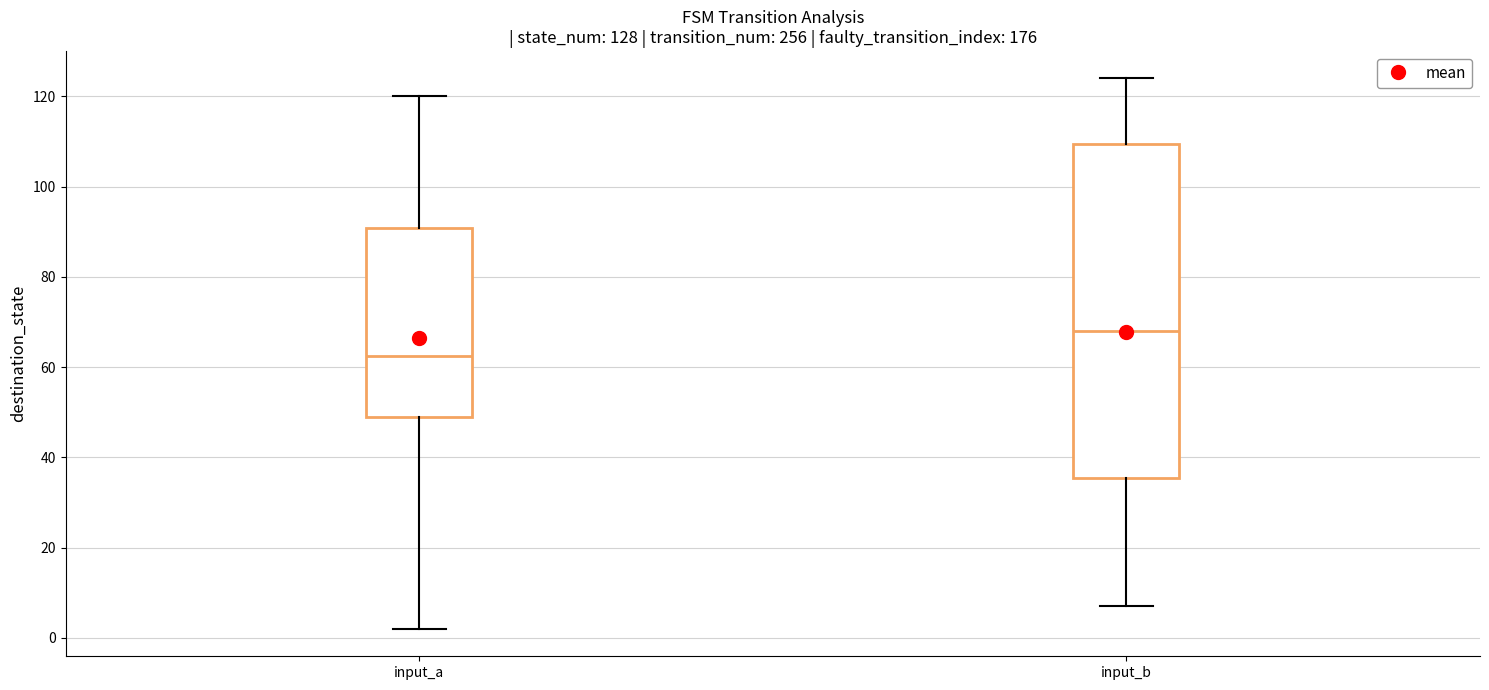

Comparing the boxes themselves (not the whiskers), which one is the tallest?

input_b